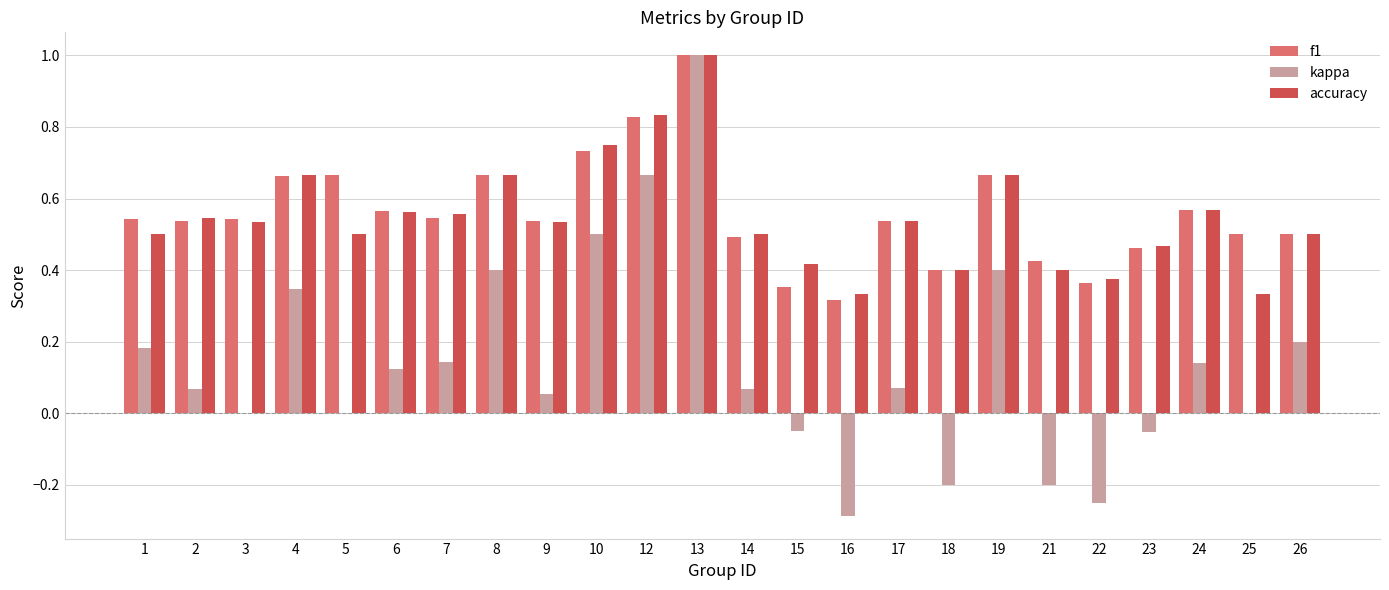

Between 4 and 24, which series saw the biggest shift?

kappa